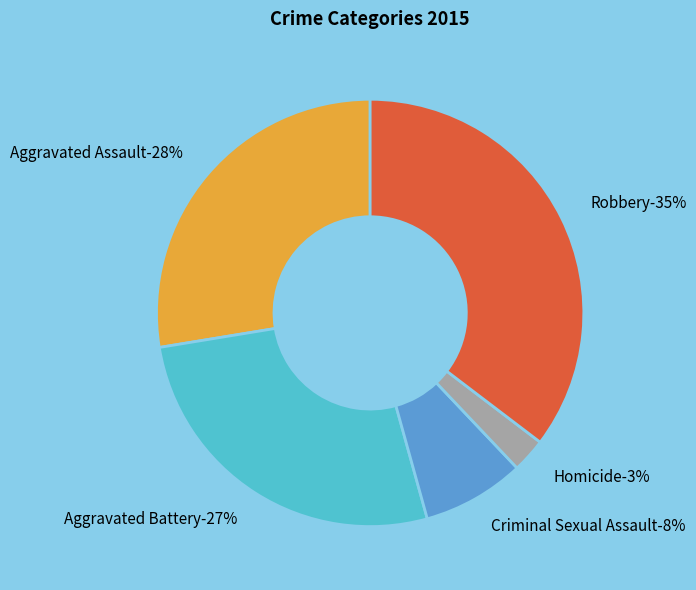

What percentage is the Criminal Sexual Assault slice, to the nearest percent?

8%